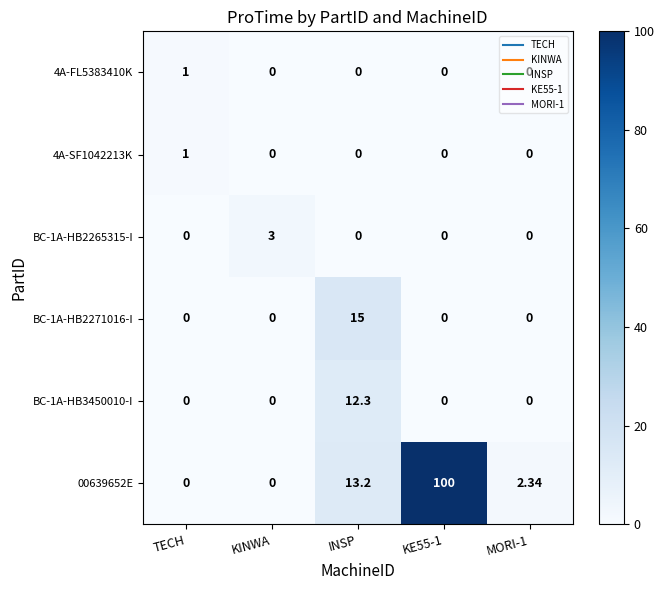

Count the number of data series in this chart.

6